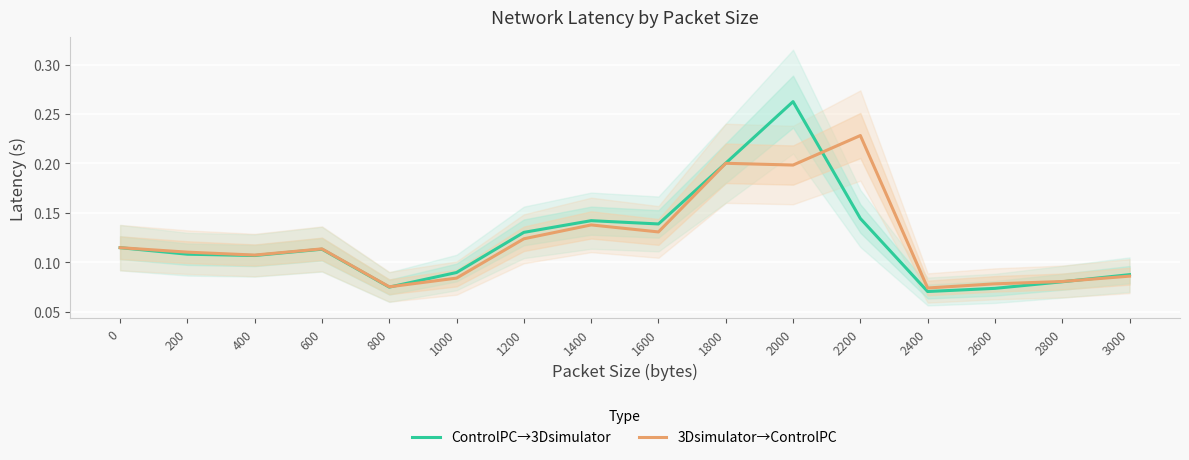

Is the value of ControlPC→3Dsimulator at 0 greater than the value of 3Dsimulator→ControlPC at 3000?

Yes